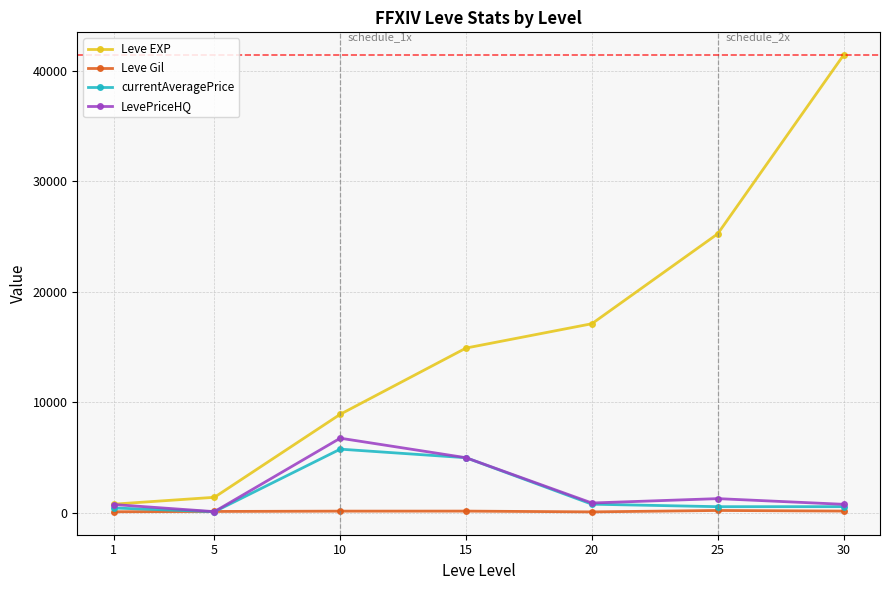

The value of LevePriceHQ at 25 is 1300.0. True or false?

True